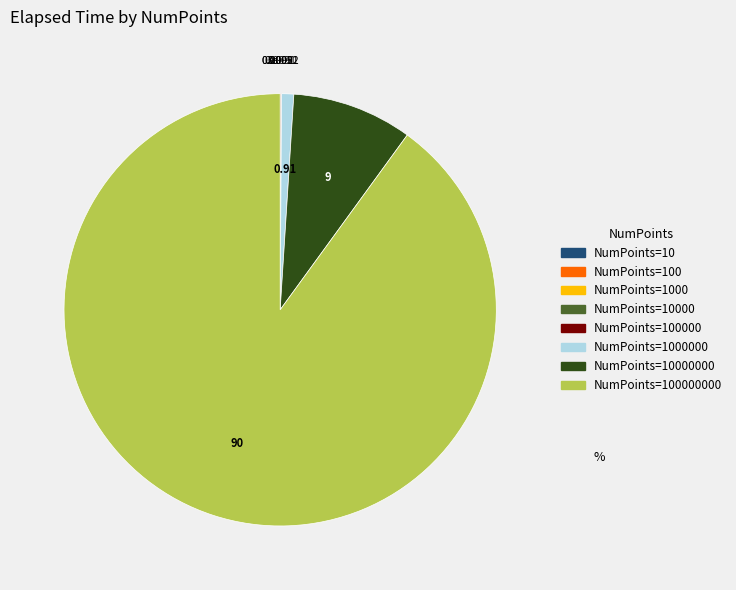

Does any single category account for the majority?

Yes